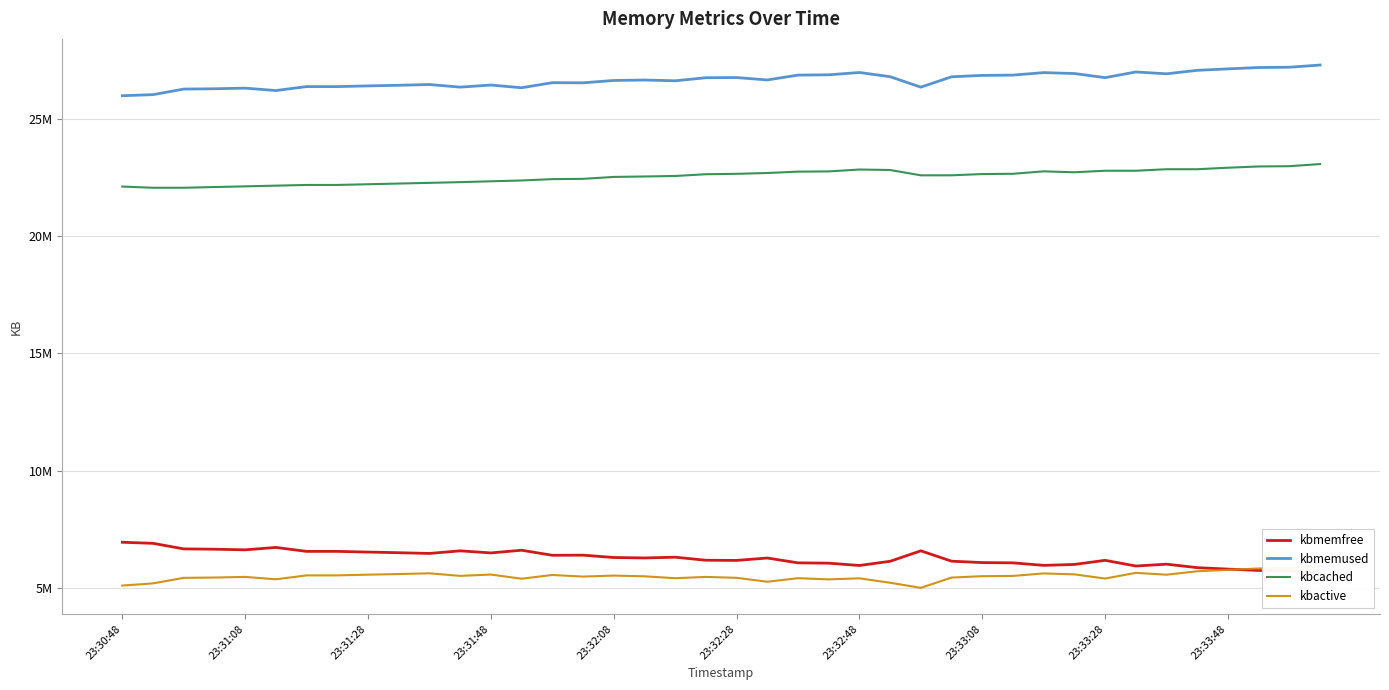

Reading left to right, list all the values displayed in this chart.

kbmemfree: 6936996	6891500	6653376	6640528	6613296	6716188	6547540	6547912	6517368	6490824	6459036	6570596	6481552	6596764	6380736	6385840	6286244	6267356	6299076	6169520	6161380	6264100	6057096	6044168	5945004	6124696	6571344	6128728	6069300	6057140	5950108	5989544	6165172	5922476	6001176	5852756	5790612	5732732	5720152	5626476
kbmemused: 26009924	26055420	26293544	26306392	26333624	26230732	26399380	26399008	26429552	26456096	26487884	26376324	26465368	26350156	26566184	26561080	26660676	26679564	26647844	26777400	26785540	26682820	26889824	26902752	27001916	26822224	26375576	26818192	26877620	26889780	26996812	26957376	26781748	27024444	26945744	27094164	27156308	27214188	27226768	27320444
kbcached: 22129572	22078588	22078816	22108780	22138696	22168440	22198432	22198492	22228408	22258268	22288184	22317944	22354912	22389404	22447168	22458964	22540792	22560336	22581284	22656232	22673468	22708904	22767012	22776856	22857064	22837016	22609864	22610236	22663696	22675232	22779400	22740180	22804896	22805092	22869860	22869984	22934860	22988260	22999752	23090420
kbactive: 5087352	5180000	5416820	5429844	5457044	5354624	5521972	5522616	5552796	5578792	5610764	5500612	5557952	5379756	5539724	5471228	5513424	5483196	5401500	5457160	5418228	5250712	5402328	5350988	5396144	5207016	4990192	5429084	5488312	5499664	5605520	5565200	5387200	5629652	5550908	5698140	5758444	5816760	5826668	5919696